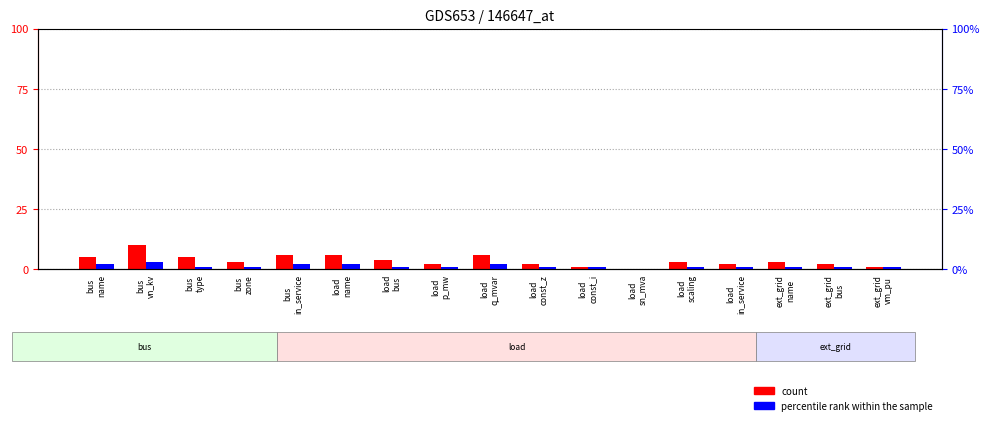

What is the total value across all series at bus
zone?

4